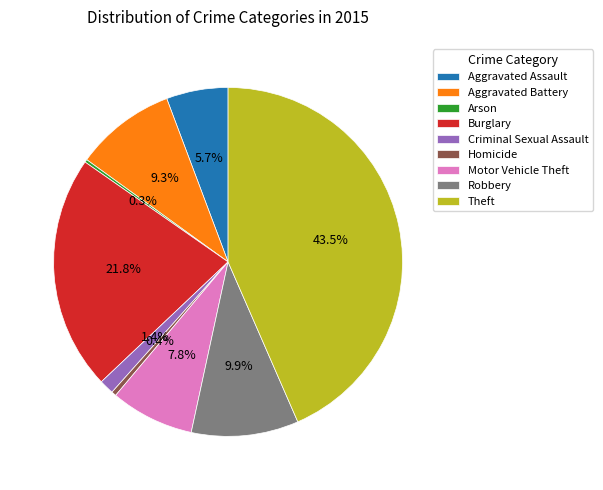

Which category has the biggest portion of the pie?

Theft